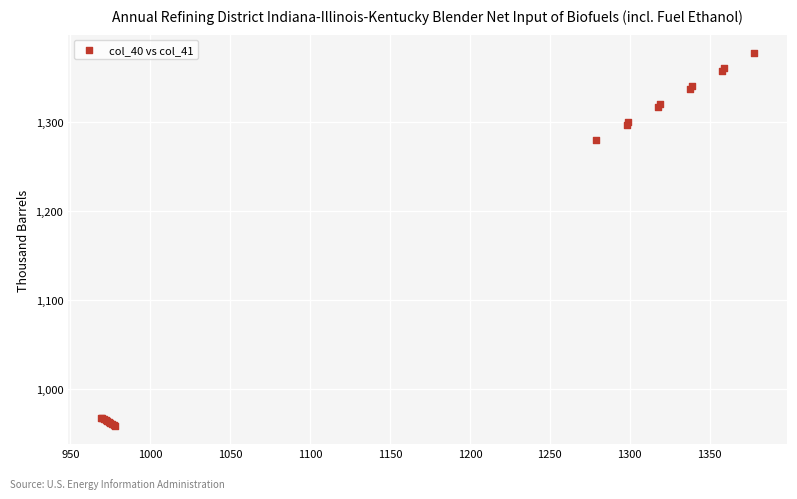

What Y value in the scatter plot is closest to 1168?

1280.0